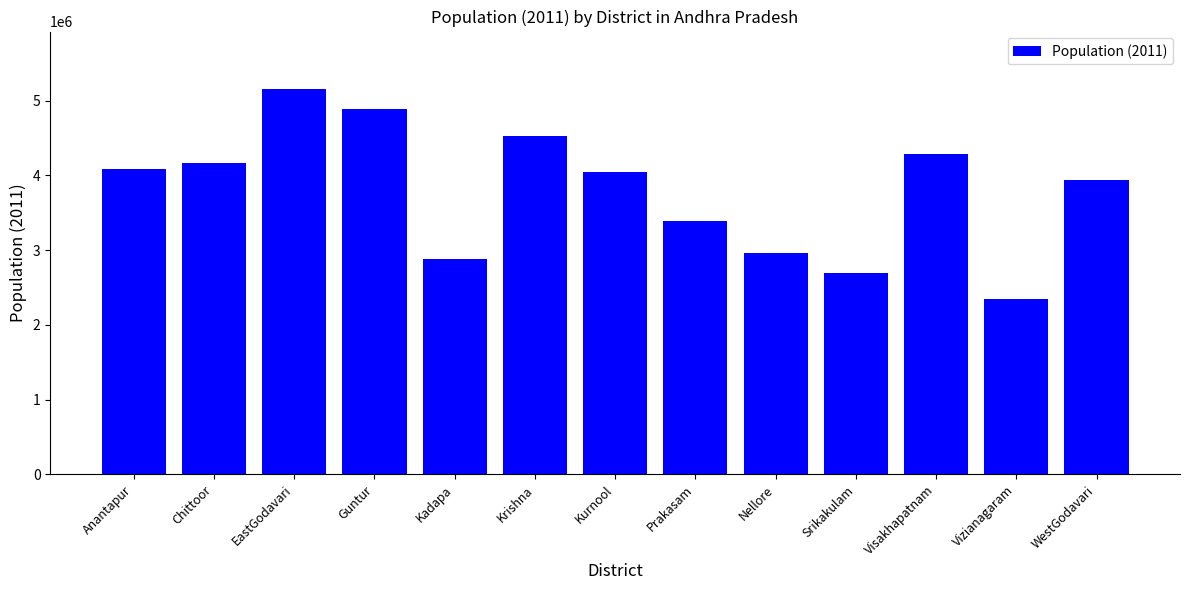

What is the label of the 5th bar from the right?

Nellore